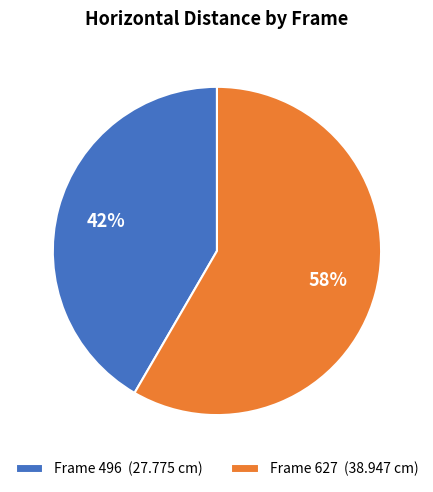

To the nearest percent, what portion does Frame 496 (27.775 cm) represent?

42%